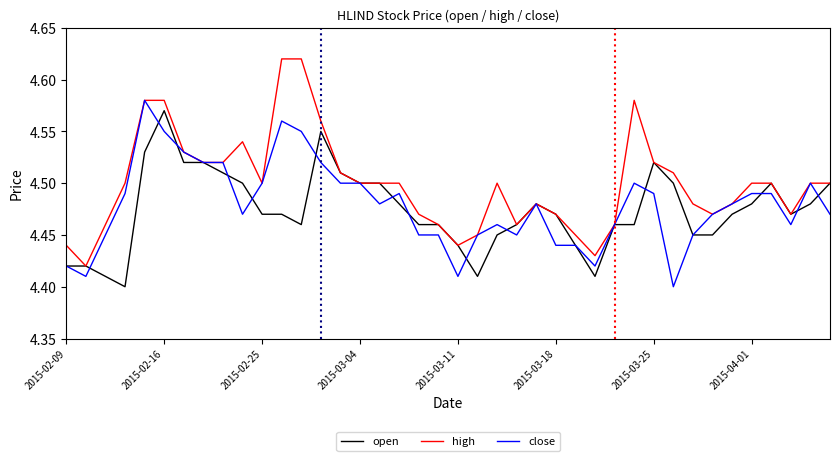

Which series has the largest total across all categories?

high